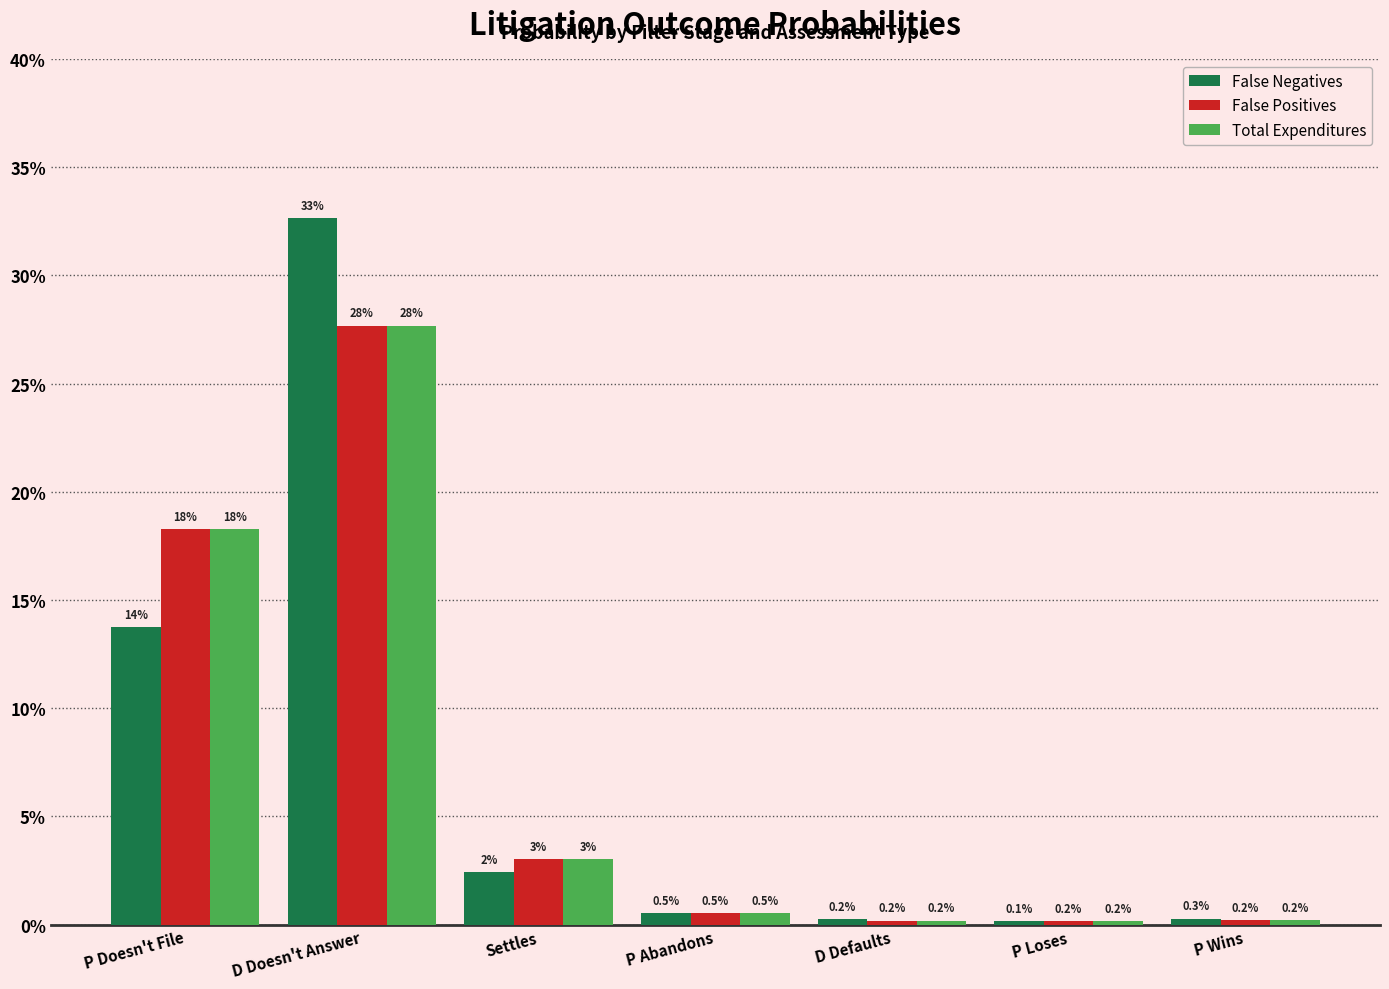

Are the bars grouped side by side (vs. stacked)?

Yes